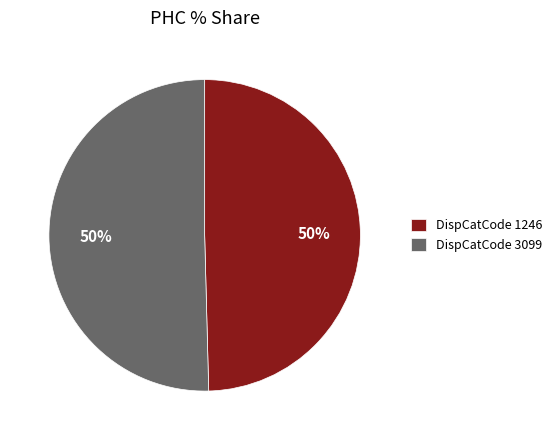

True or false: DispCatCode 3099 accounts for 50% of the total.

True